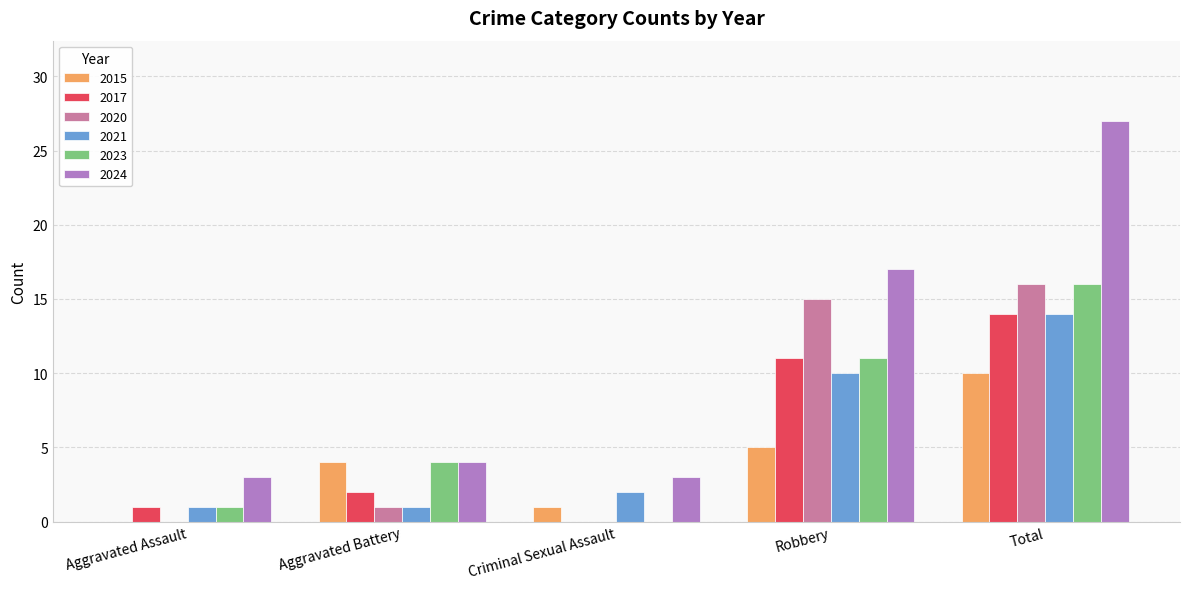

Where is 2023 nearest to the value 8?

Robbery